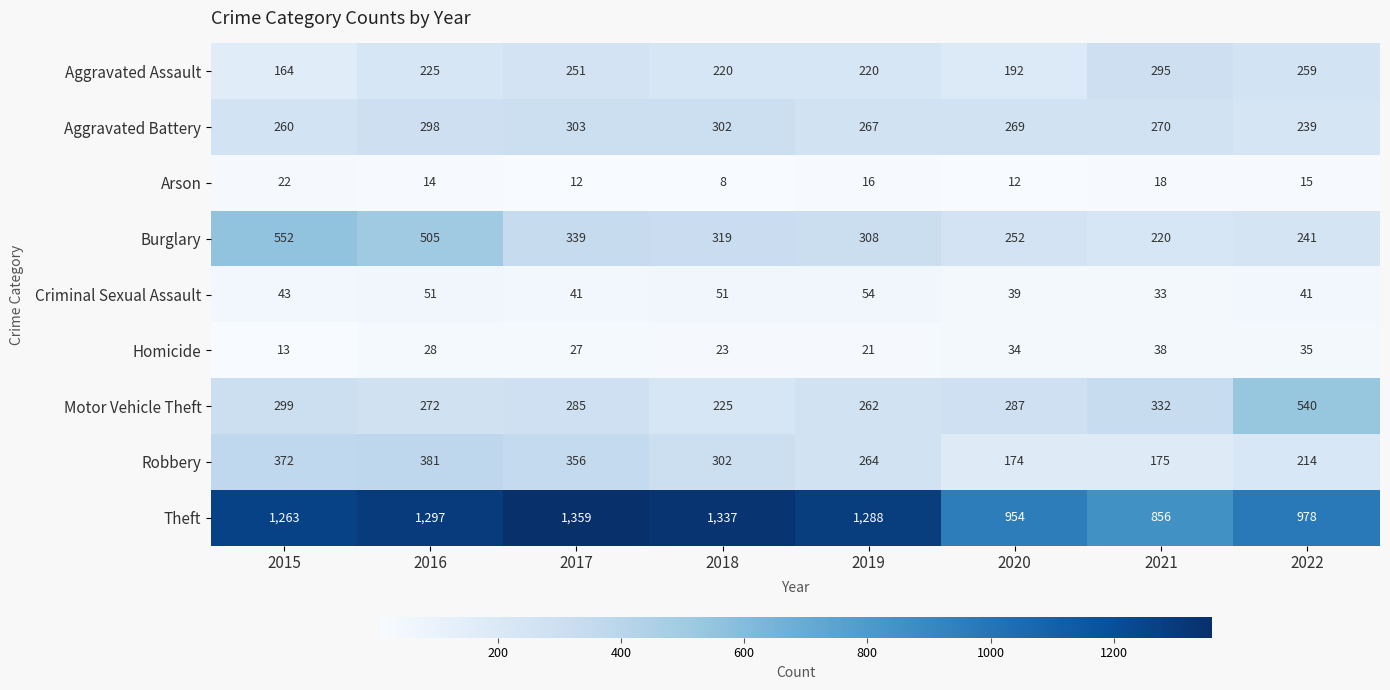

Where does the Arson series first go above 15?

2015